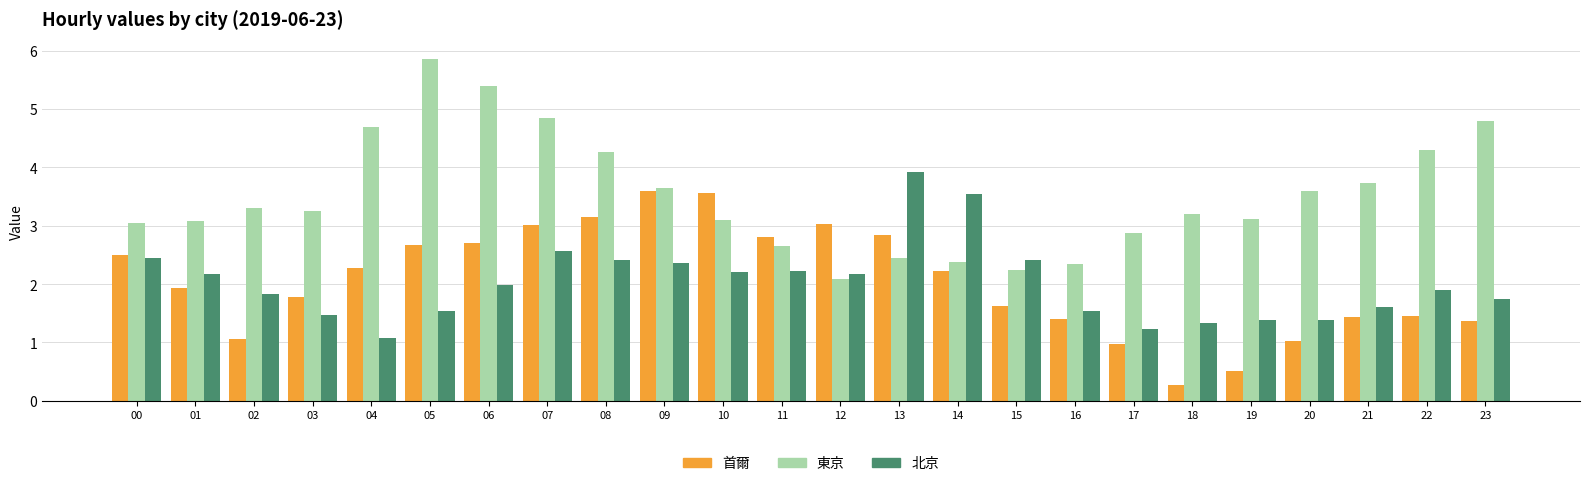

What is the highest value of the 東京 series?

5.9